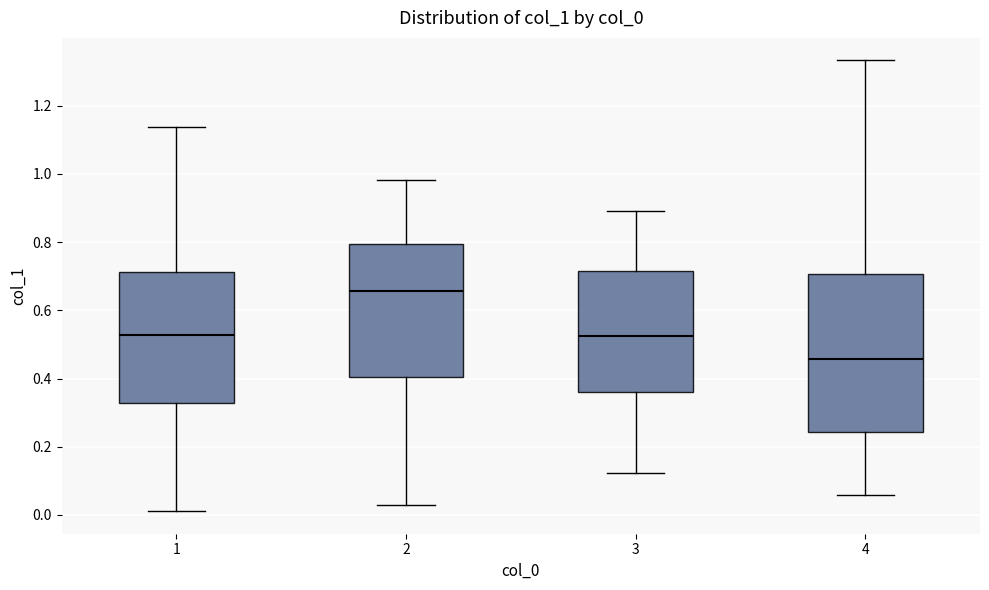

Reading left to right, transcribe this box plot: for each box, give where its median line is, the range the box spans, and where its two whiskers end, as read against the y-axis. The values are not printed on the chart, so give them approximately, as read against the axis.

1: median 0.52, box 0.32 to 0.72, whiskers 0.02 to 1.14
2: median 0.66, box 0.40 to 0.80, whiskers 0.04 to 0.98
3: median 0.52, box 0.36 to 0.72, whiskers 0.12 to 0.90
4: median 0.46, box 0.24 to 0.70, whiskers 0.06 to 1.34